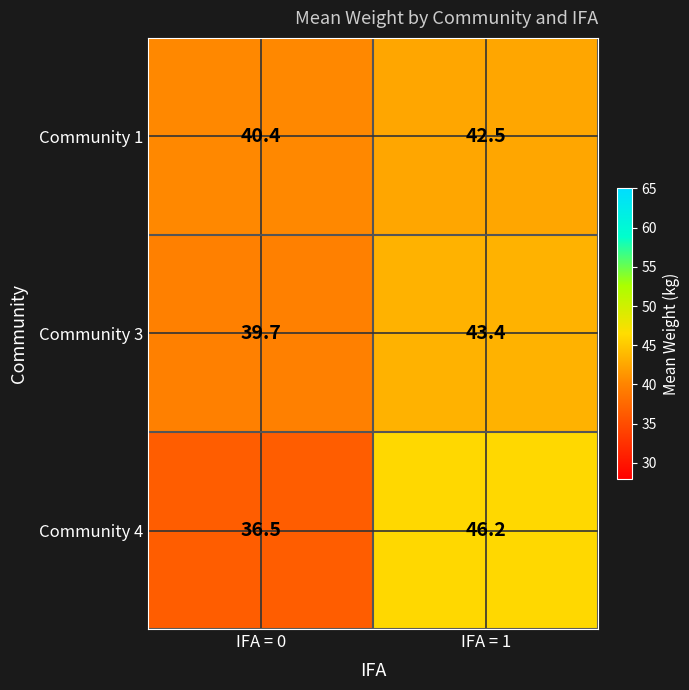

How many series are shown in this chart?

3